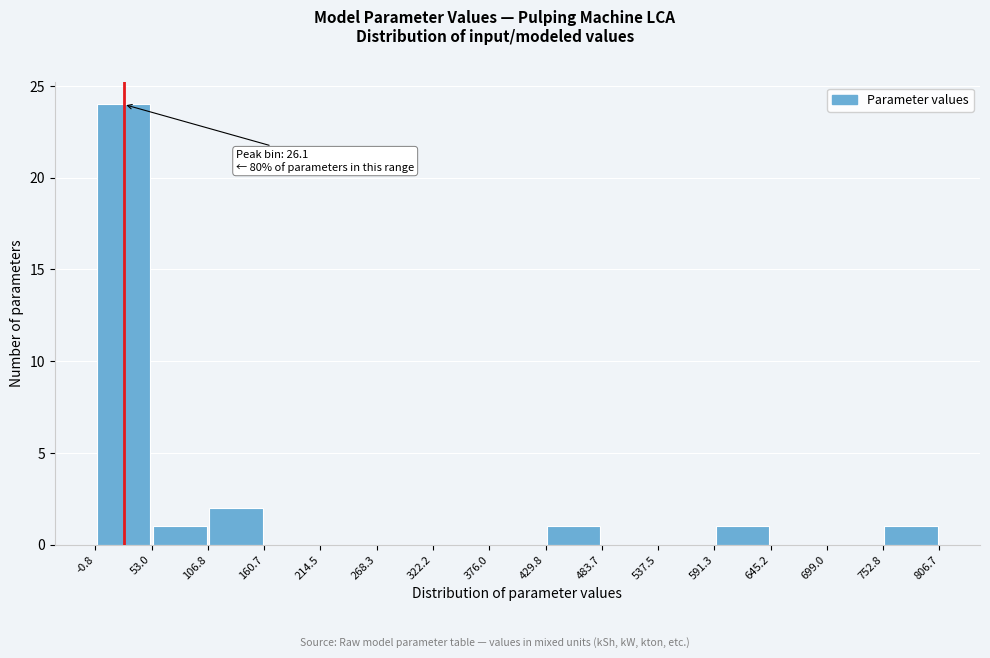

Which range on the x-axis has the tallest bar?

-0.8 to 53.0